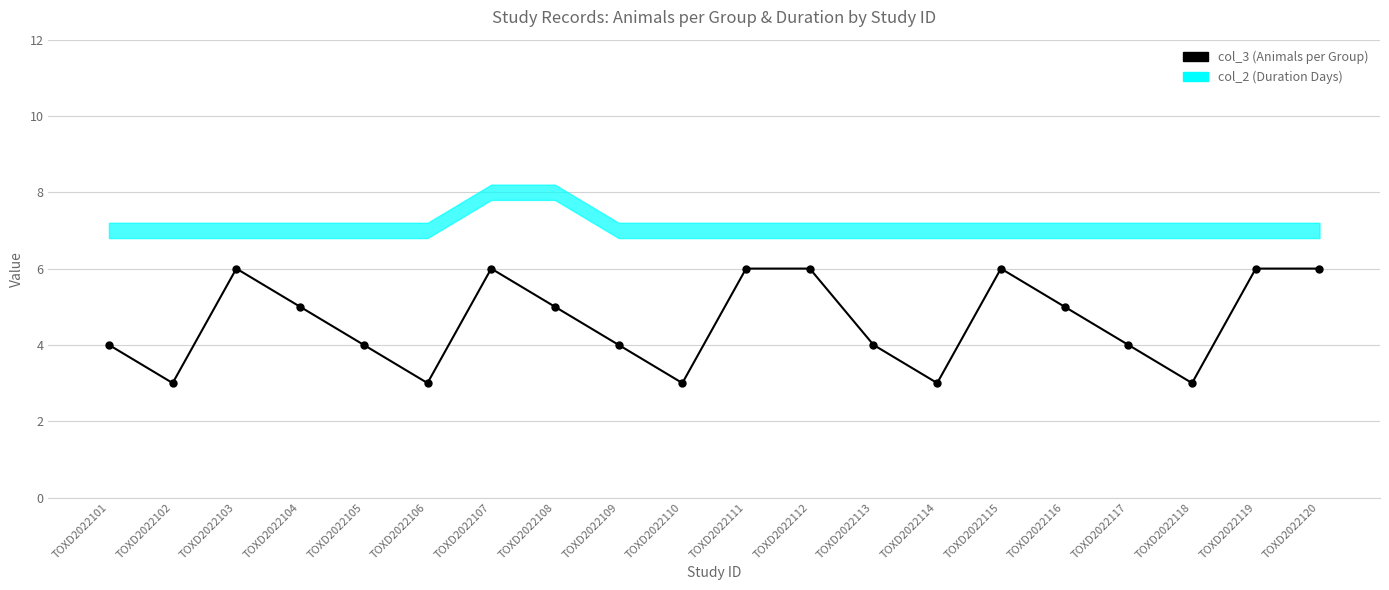

Between TOXD2022118 and TOXD2022108, which is larger?

TOXD2022108